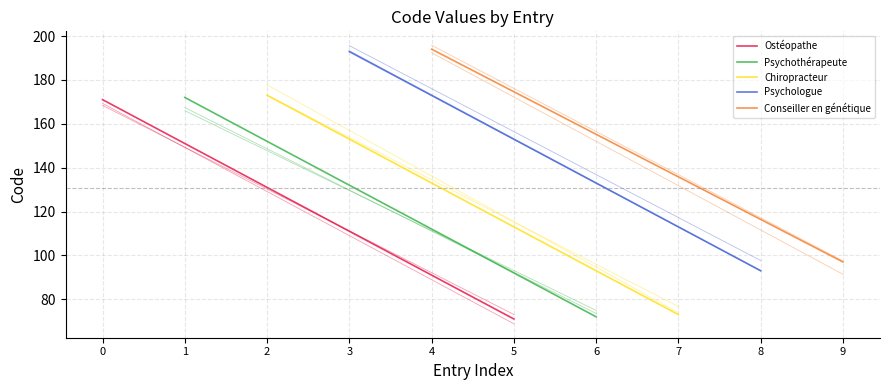

Which series has the widest spread of values?

Ostéopathe